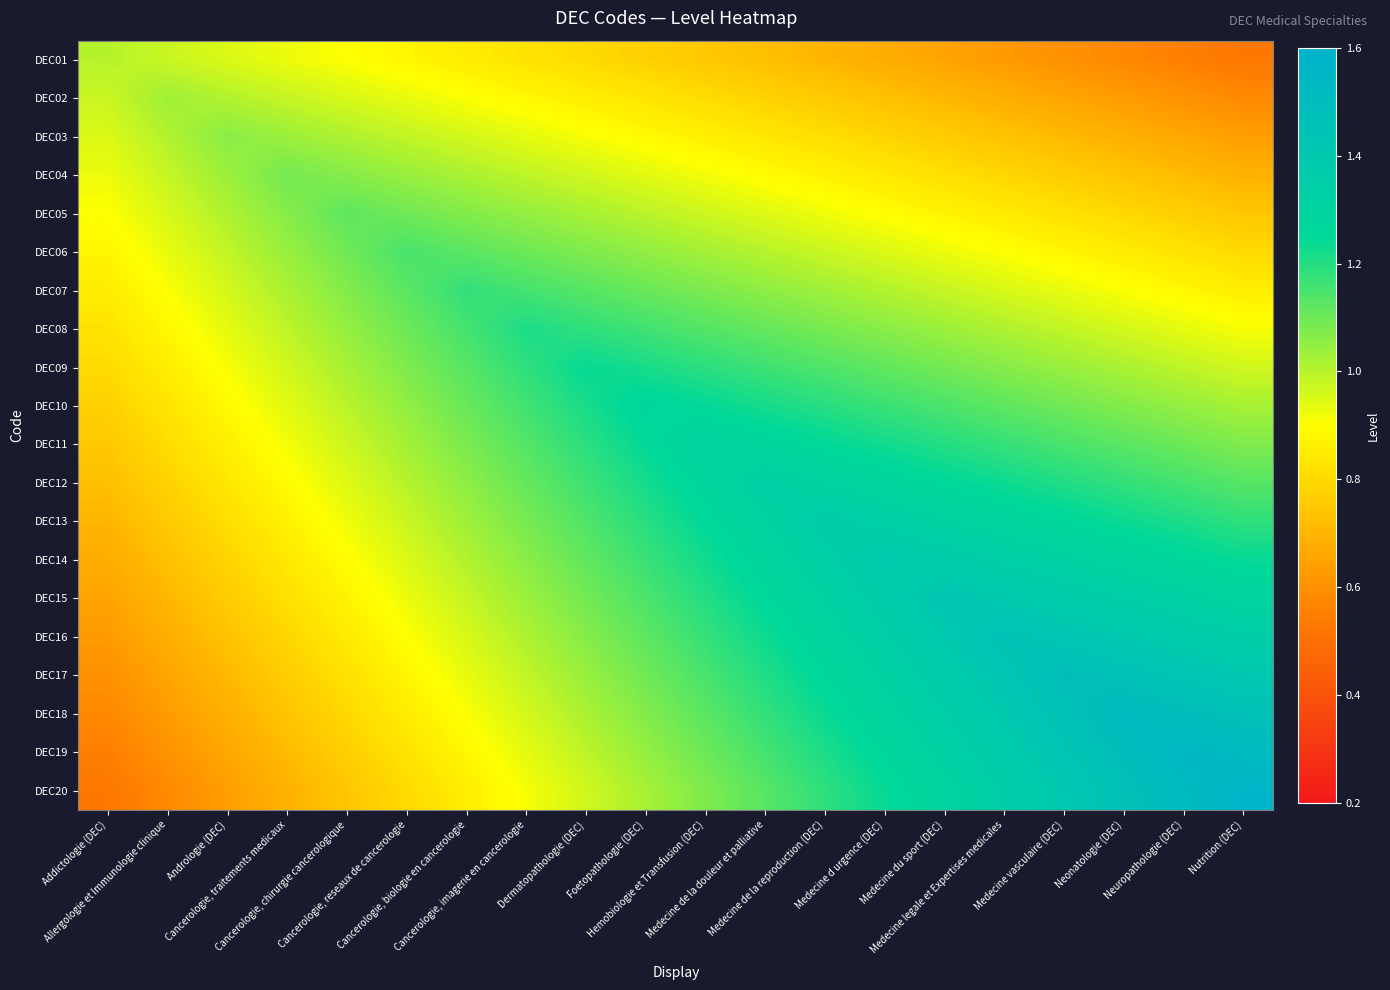

Which has a higher value, Allergologie et Immunologie clinique or Cancerologie, chirurgie cancerologique?

Allergologie et Immunologie clinique